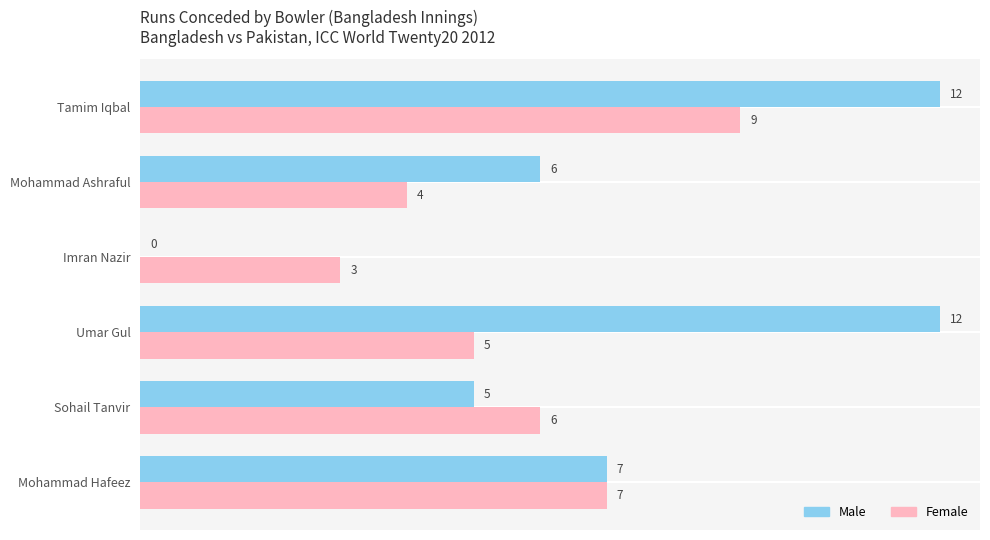

What is the total value across all series at Mohammad Ashraful?

10